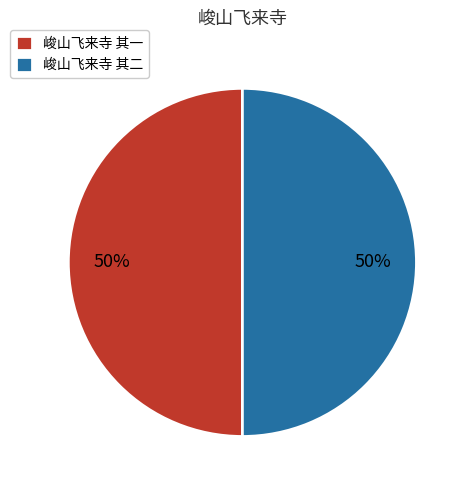

To the nearest percent, what portion does 峻山飞来寺 其二 represent?

50%